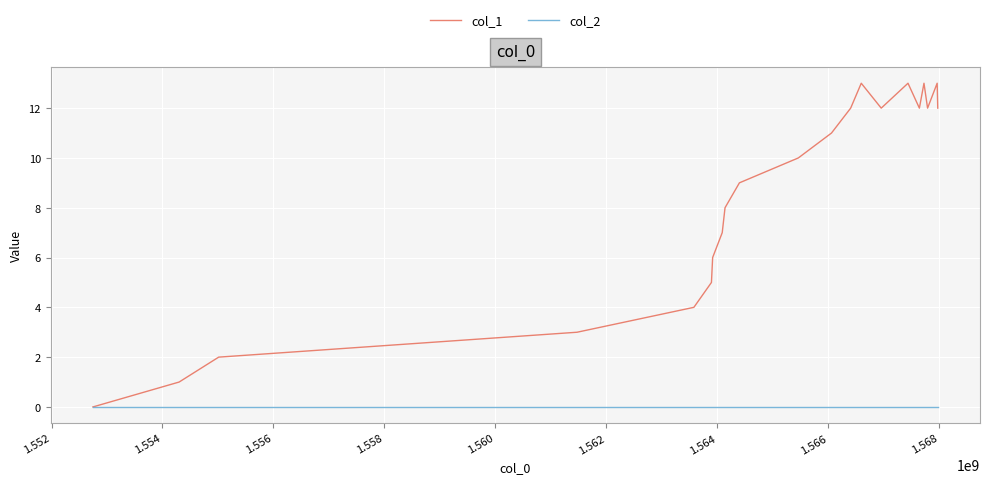

Does the chart have visible grid lines?

Yes